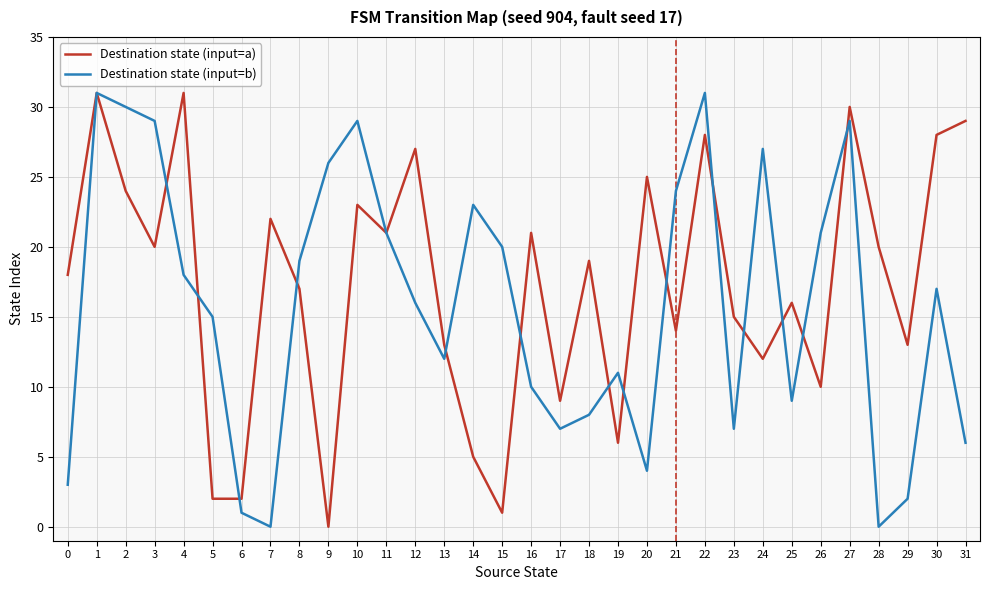

True or false: Destination state (input=b) has a value of 19 at 13.

False